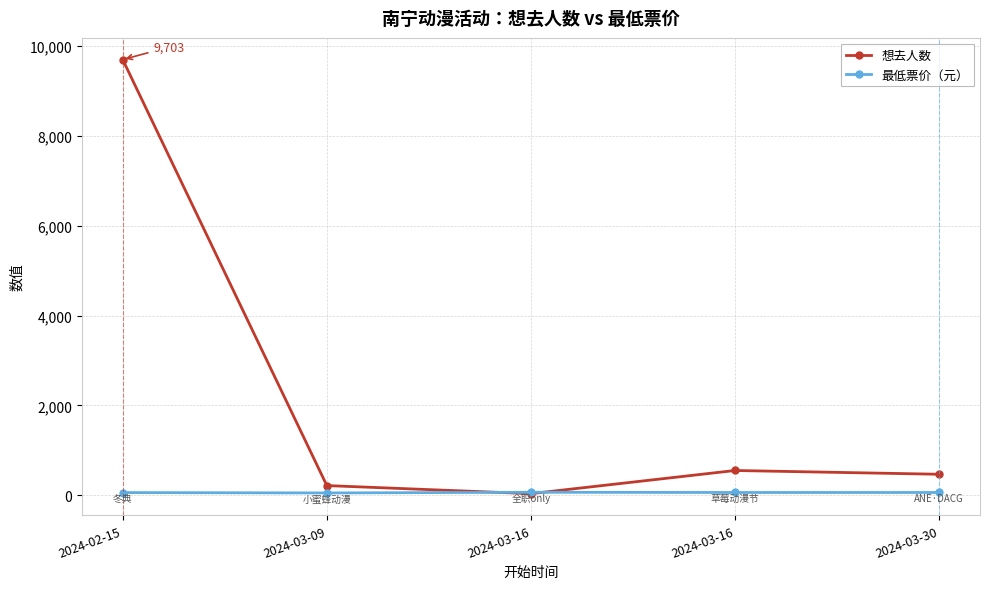

True or false: 想去人数 has more than 0 interior local peaks.

True